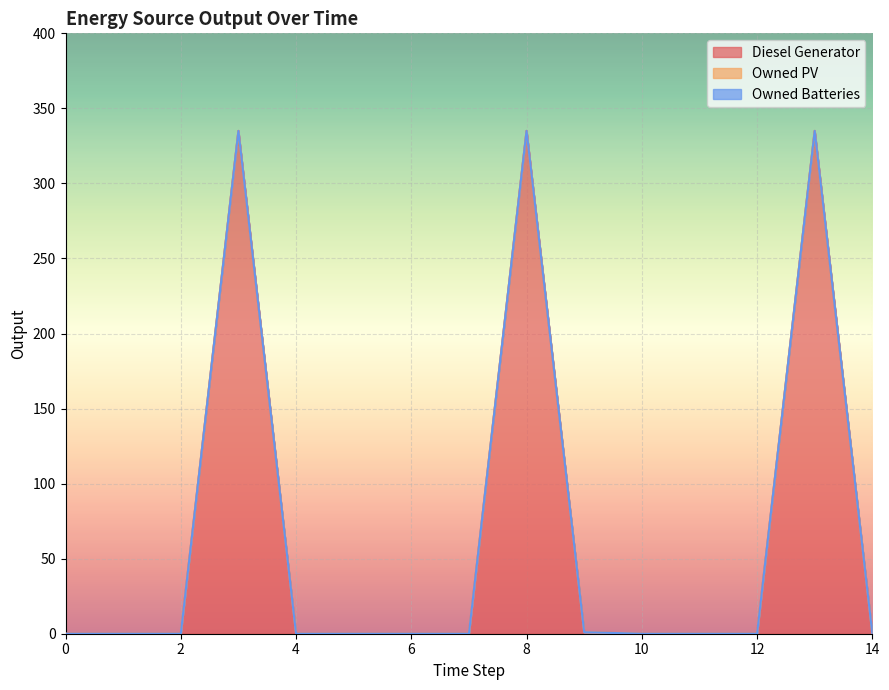

Reading right to left, what are all the values shown in this chart?

Diesel Generator: 0.0	335.0	0.0	0.0	0.0	1.0	335.0	0.0	0.0	0.0	0.0	335.0	0.0	0.0	0.0
Owned PV: 0.0	0.0	0.0	0.0	0.0	0.0	0.0	0.0	0.0	0.0	0.0	0.0	0.0	0.0	0.0
Owned Batteries: 0.0	0.0	0.0	0.0	0.0	0.0	0.0	0.0	0.0	0.0	0.0	0.0	0.0	0.0	0.0